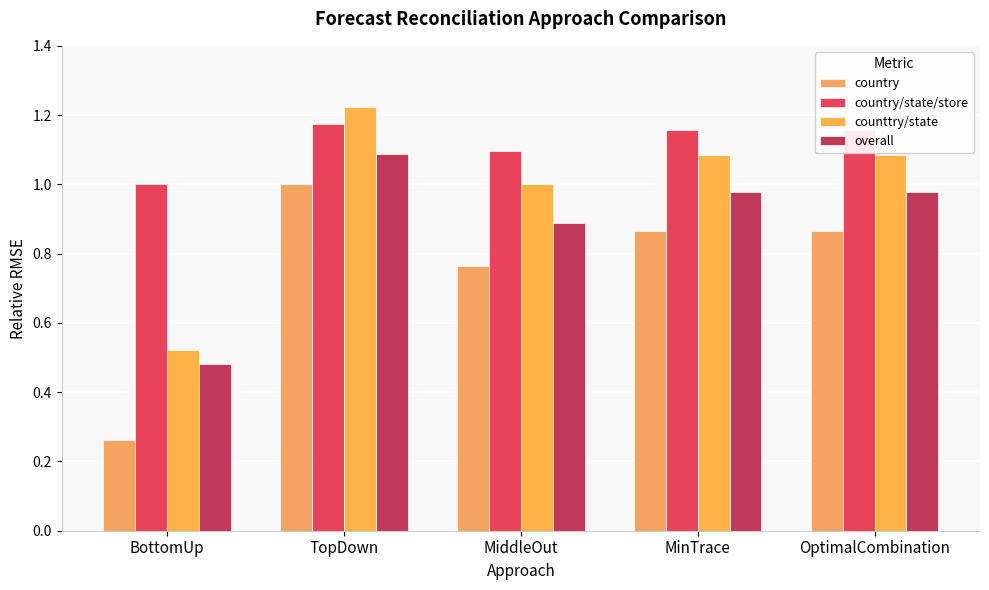

The country/state/store series shows 0.5 at BottomUp. True or false?

False